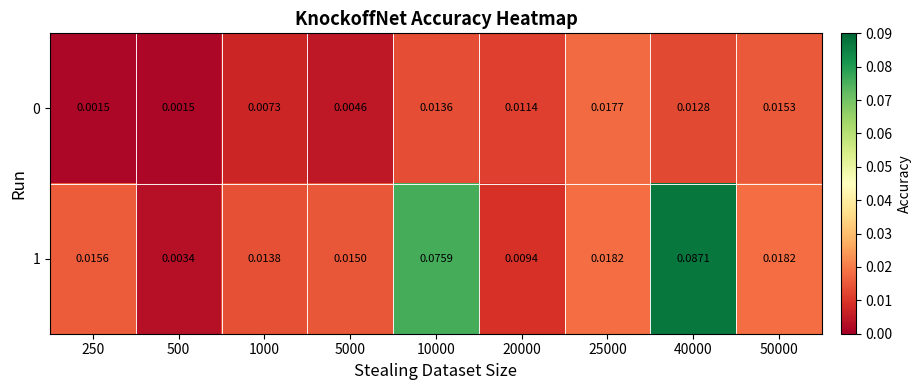

Is the value of 0 at 10000 greater than the value of 1 at 20000?

Yes